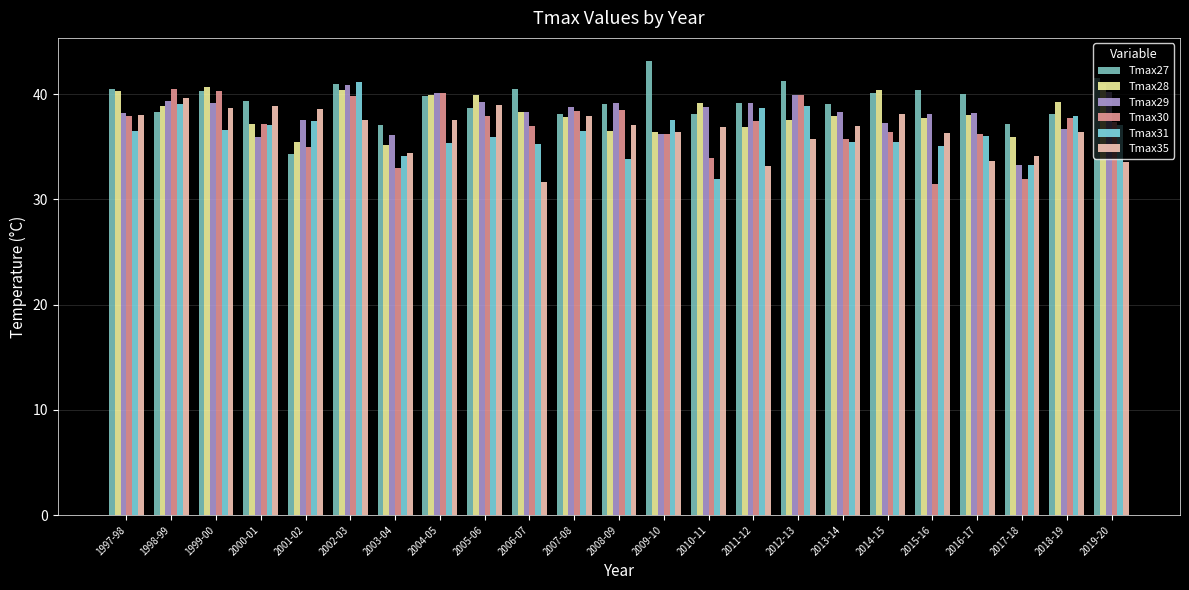

How many groups of bars are there?

23